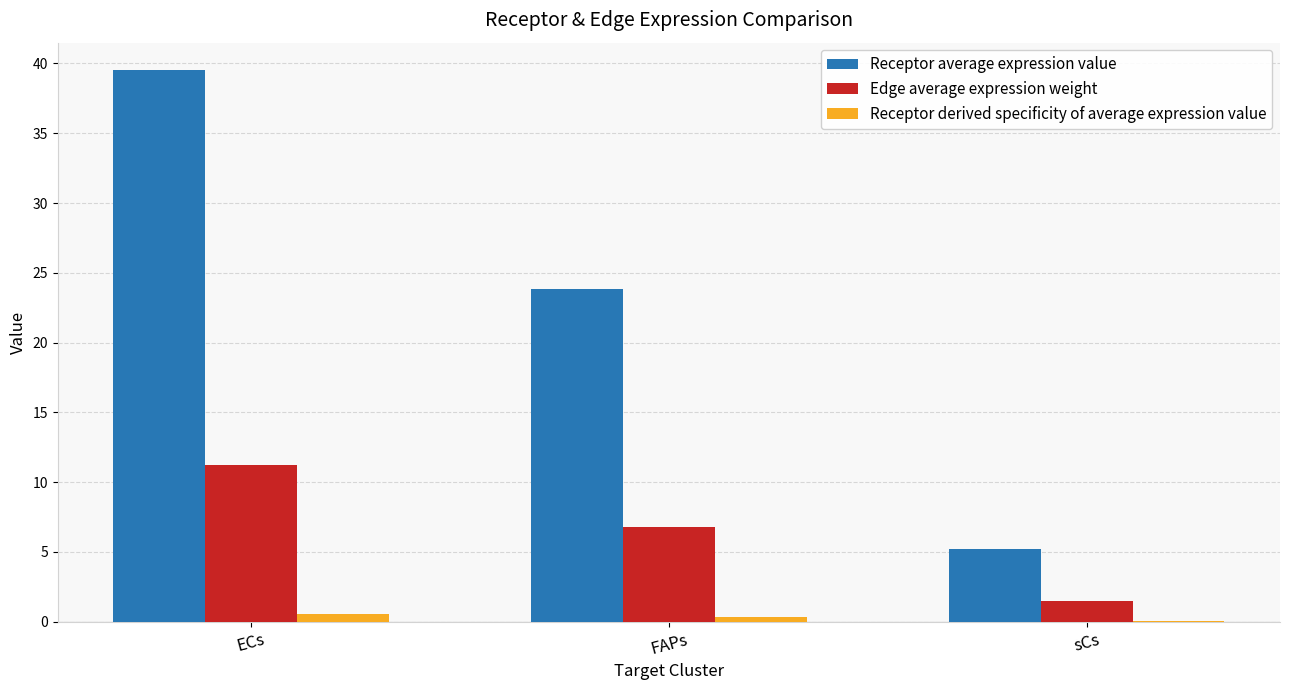

Count the number of categories in the chart.

3